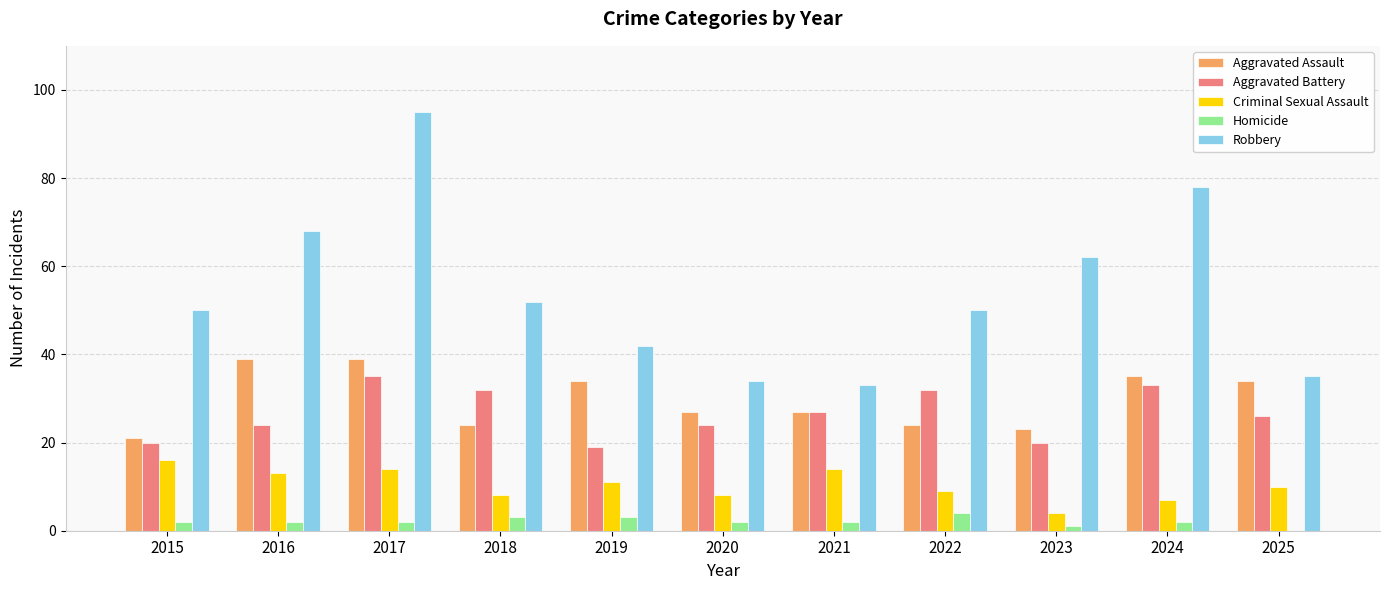

Where is Aggravated Battery nearest to the value 27?

2021